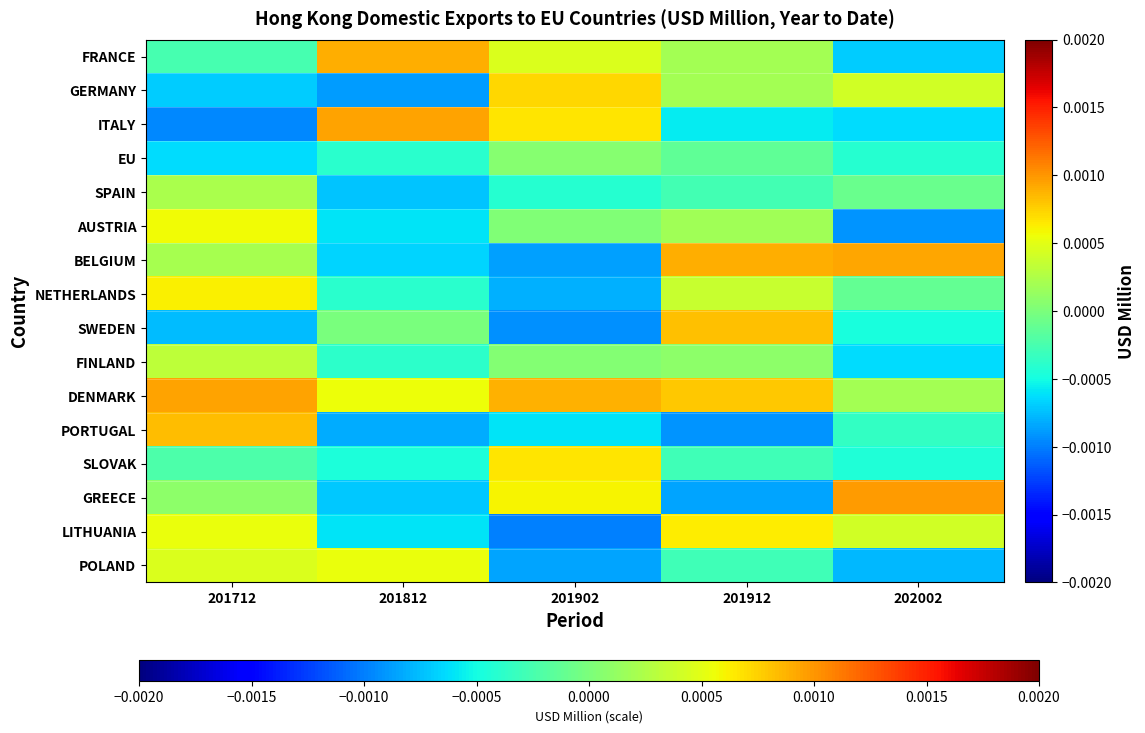

List the series in order of their peak value, highest first.

GREECE, ITALY, DENMARK, BELGIUM, FRANCE, PORTUGAL, SWEDEN, GERMANY, SLOVAK, LITHUANIA, NETHERLANDS, AUSTRIA, POLAND, FINLAND, SPAIN, EU